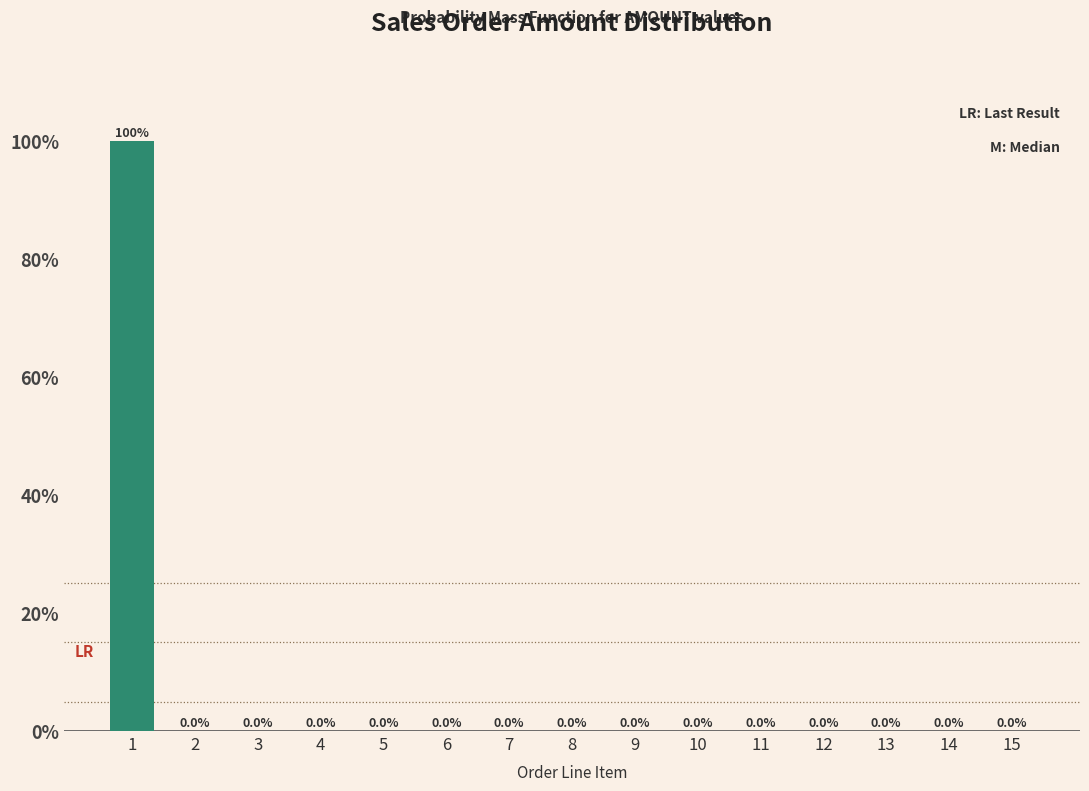

Reading right to left, list all the values displayed in this chart.

15=0	14=0	13=0	12=0	11=0	10=0	9=0	8=0	7=0	6=0	5=0	4=0	3=0	2=0	1=100